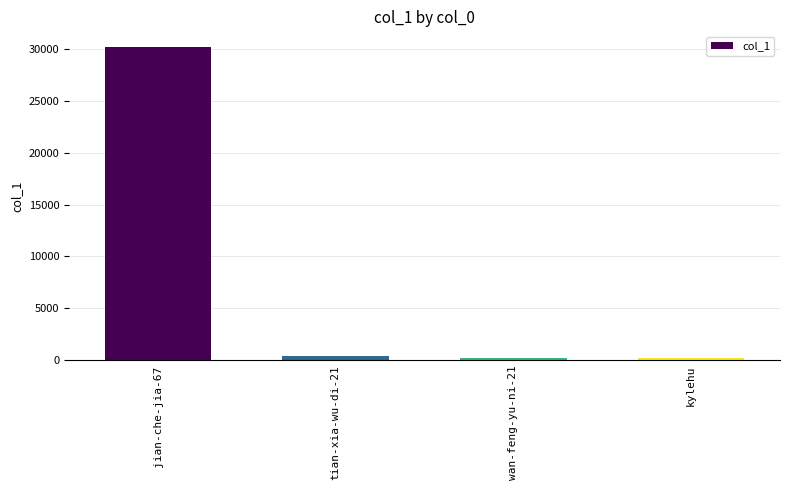

What is the difference between the maximum and minimum values?

29950